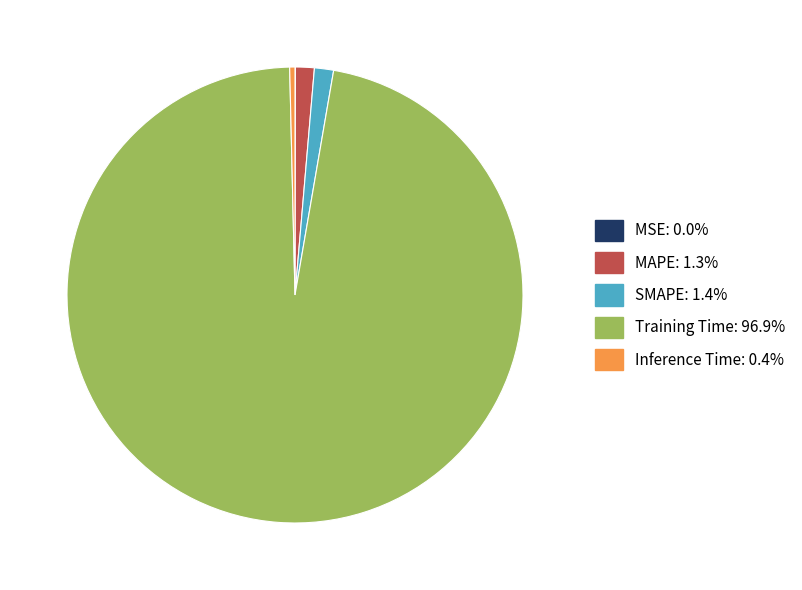

Which slice is the largest?

Training Time